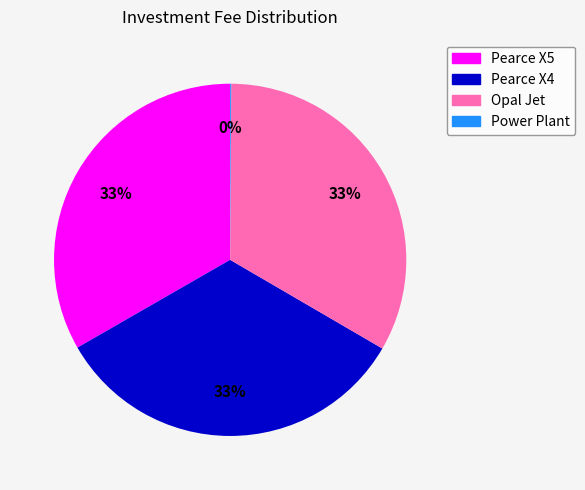

Is there a majority slice in this chart?

No